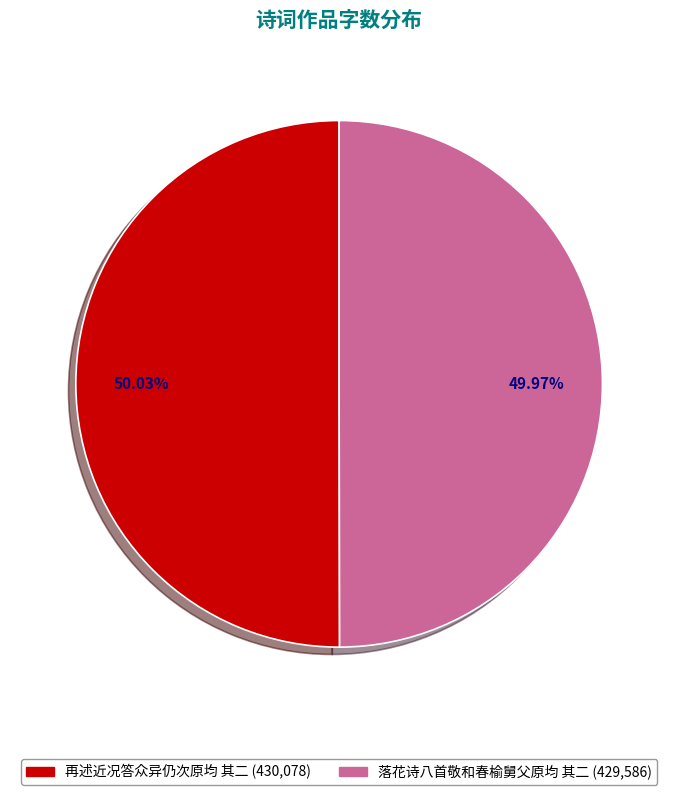

The 再述近况答众异仍次原均 其二 slice represents 45% of the pie. True or false?

False